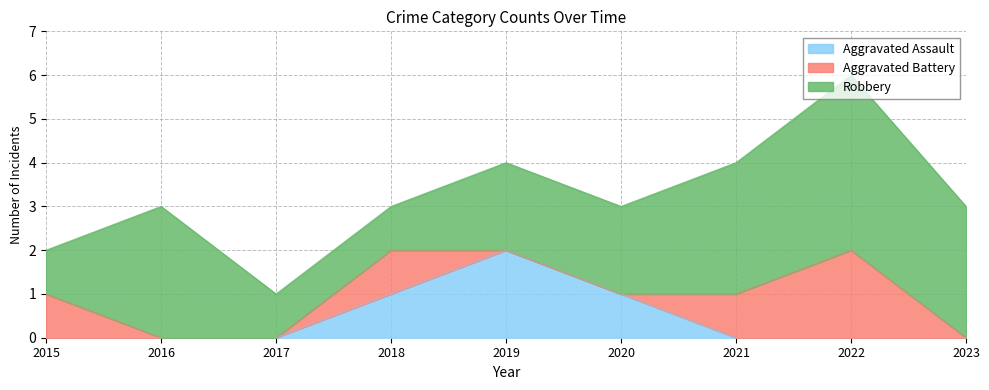

Reading left to right, what are all the values shown in this chart?

Aggravated Assault: 0	0	0	1	2	1	0	0	0
Aggravated Battery: 1	0	0	1	0	0	1	2	0
Robbery: 1	3	1	1	2	2	3	4	3